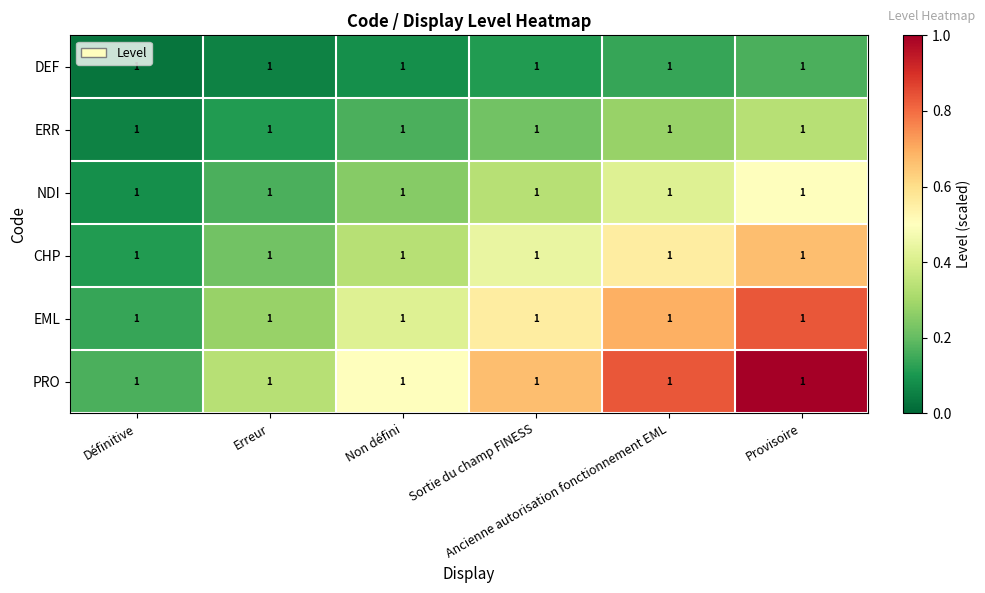

Where is DEF nearest to the value 0?

Définitive